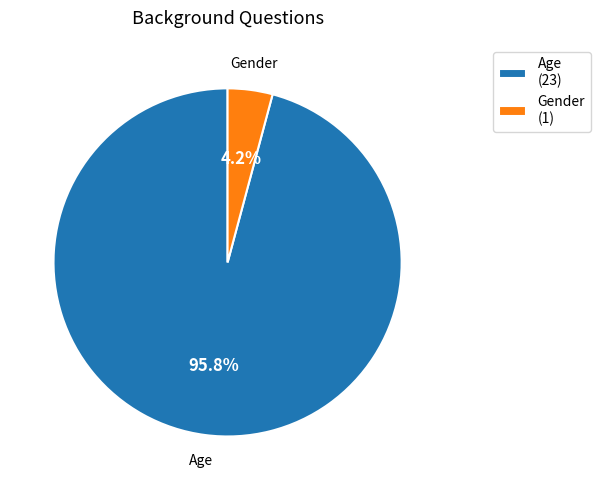

To the nearest percent, what portion does Gender represent?

4%